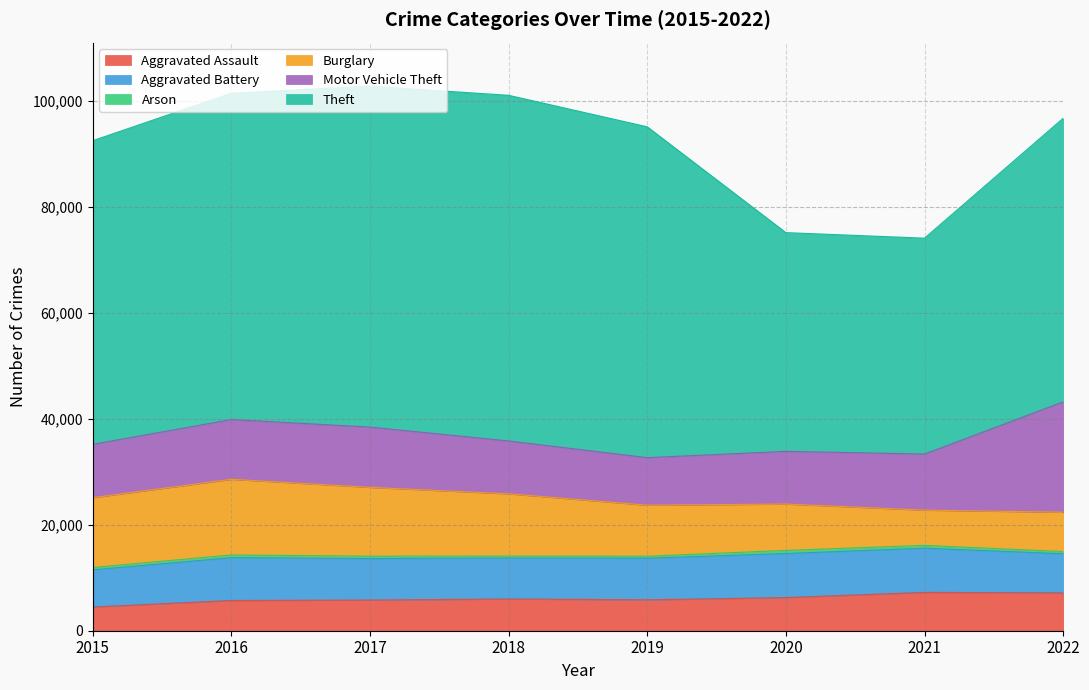

What is the average value of the Aggravated Assault series?

6061